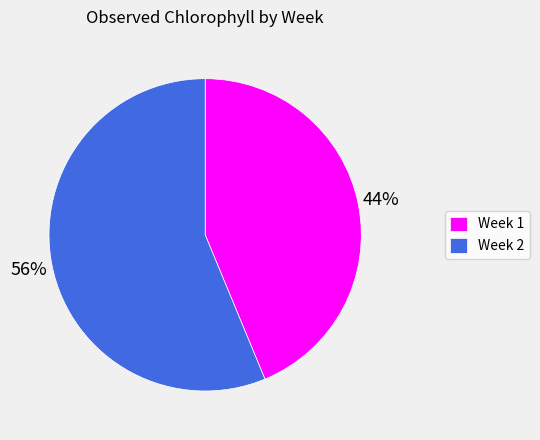

To the nearest percent, what is the combined percentage of Week 1 and Week 2?

100%